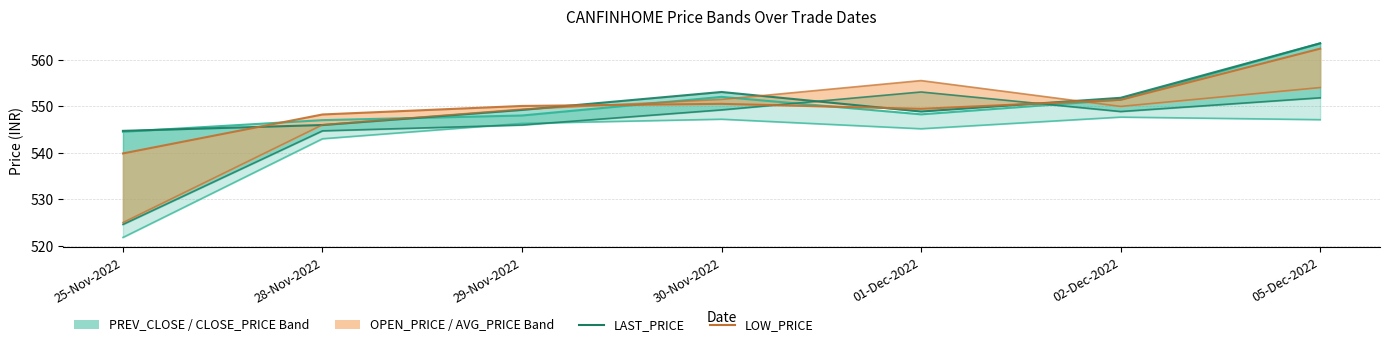

At which label does PREV_CLOSE first exceed 548?

30-Nov-2022